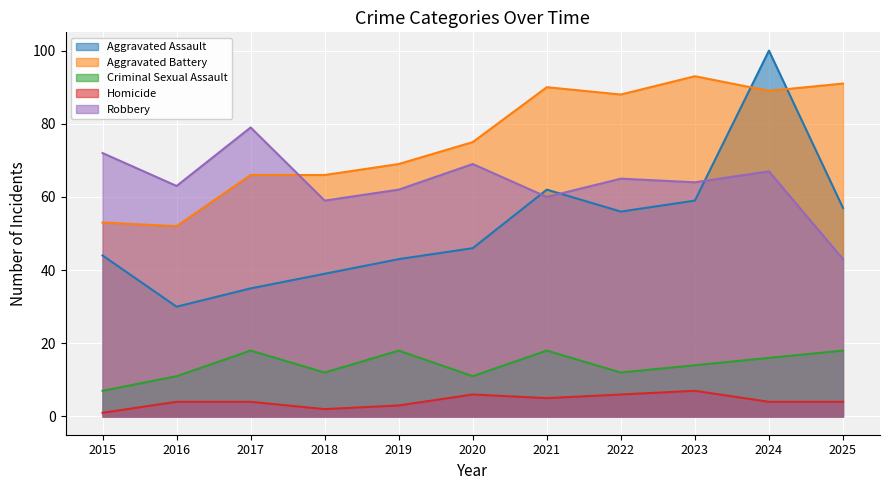

What is the maximum value for Criminal Sexual Assault?

18